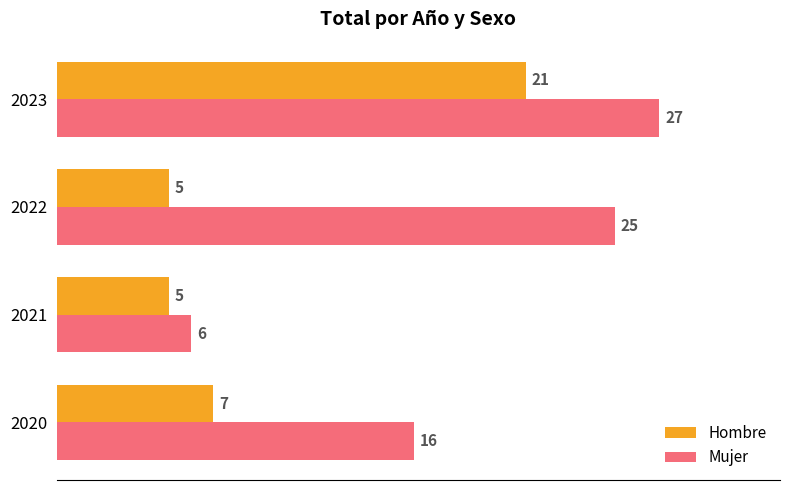

How many values in the Hombre series are below 7?

2